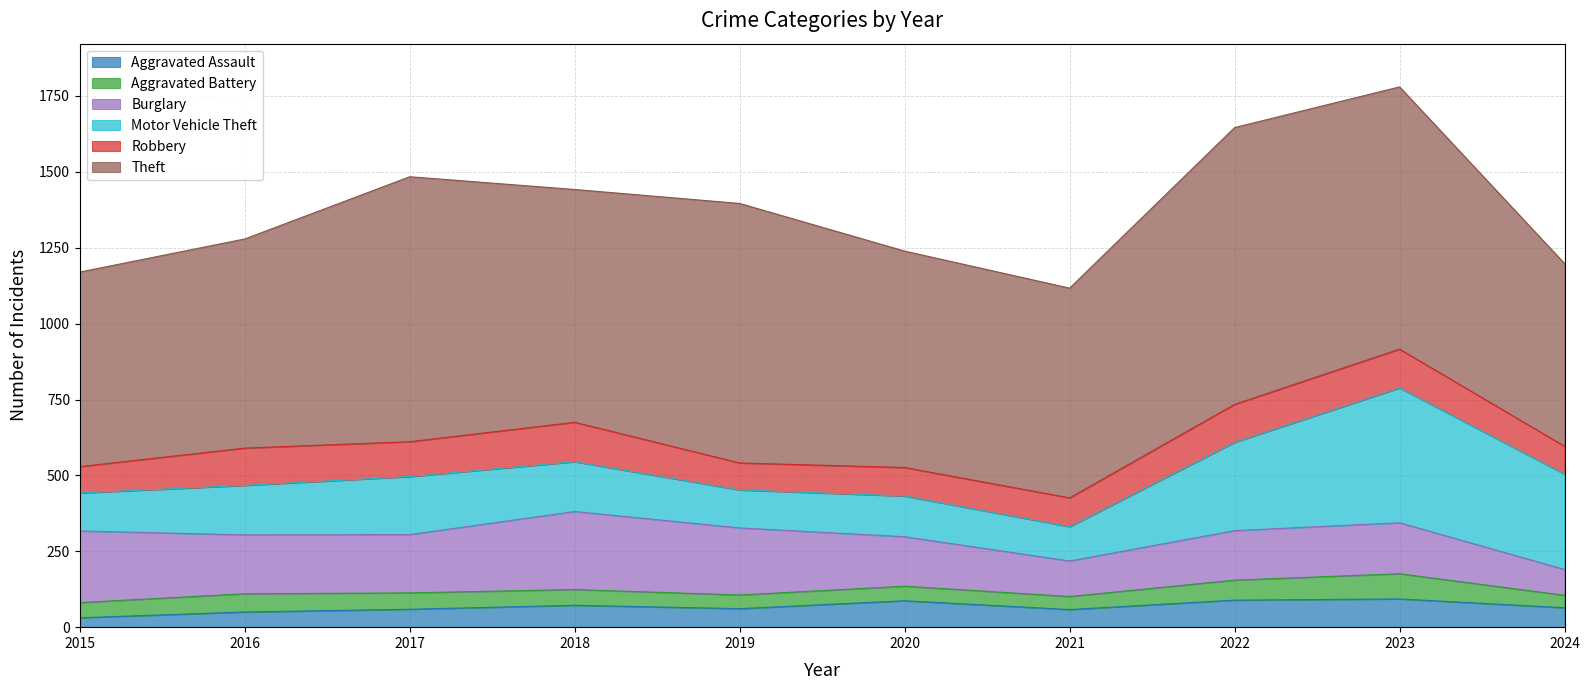

How many data points does each series have?

10